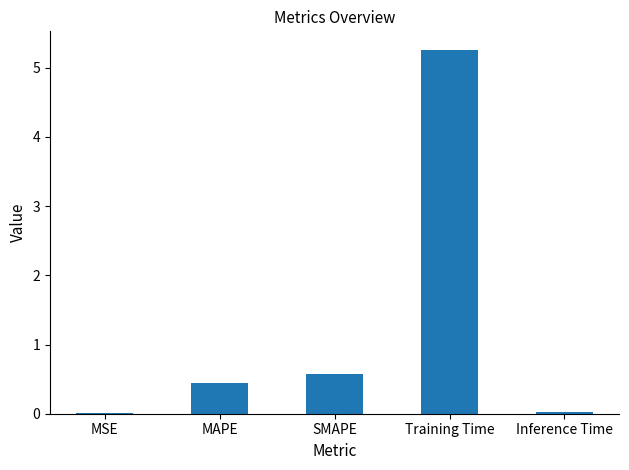

Where is the data nearest to the value 2?

SMAPE